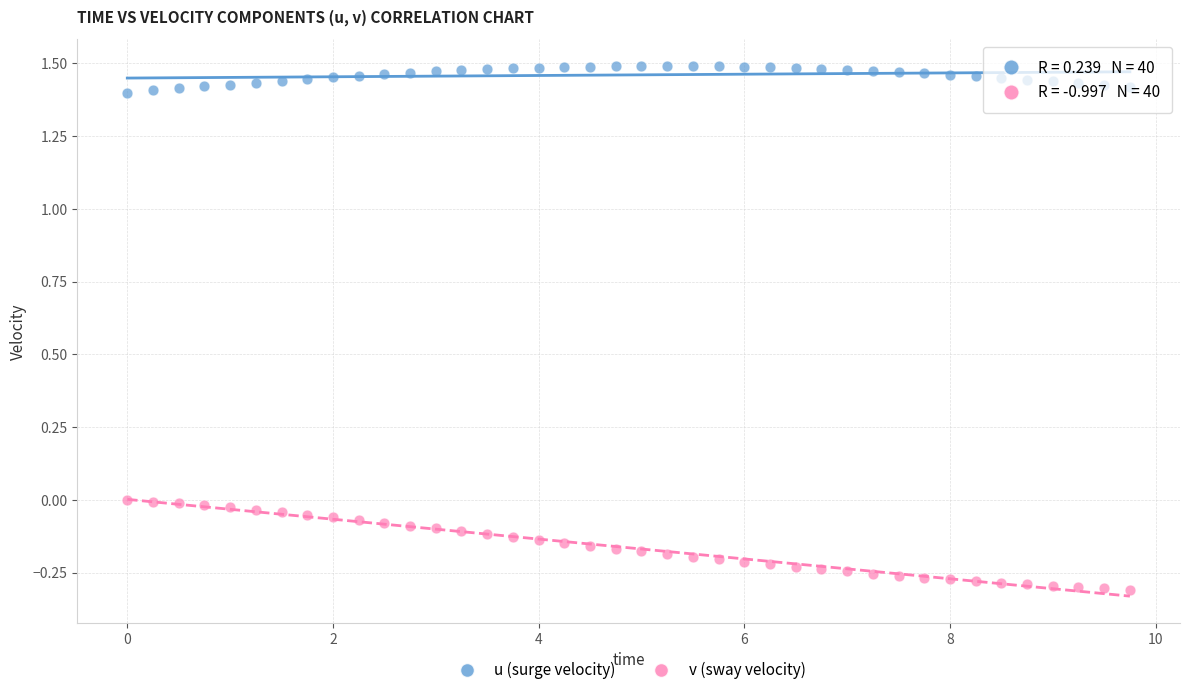

Across all data points, what is the range of X values (max minus min)?

9.8